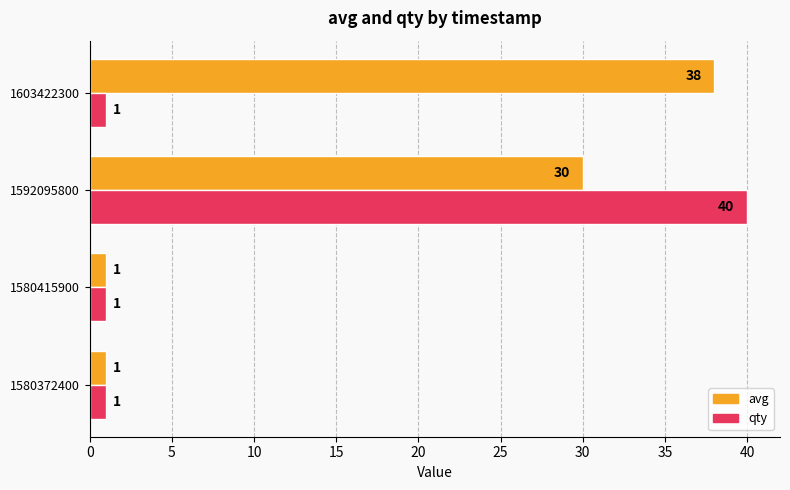

The value of avg at 1603422300 is 60. True or false?

False